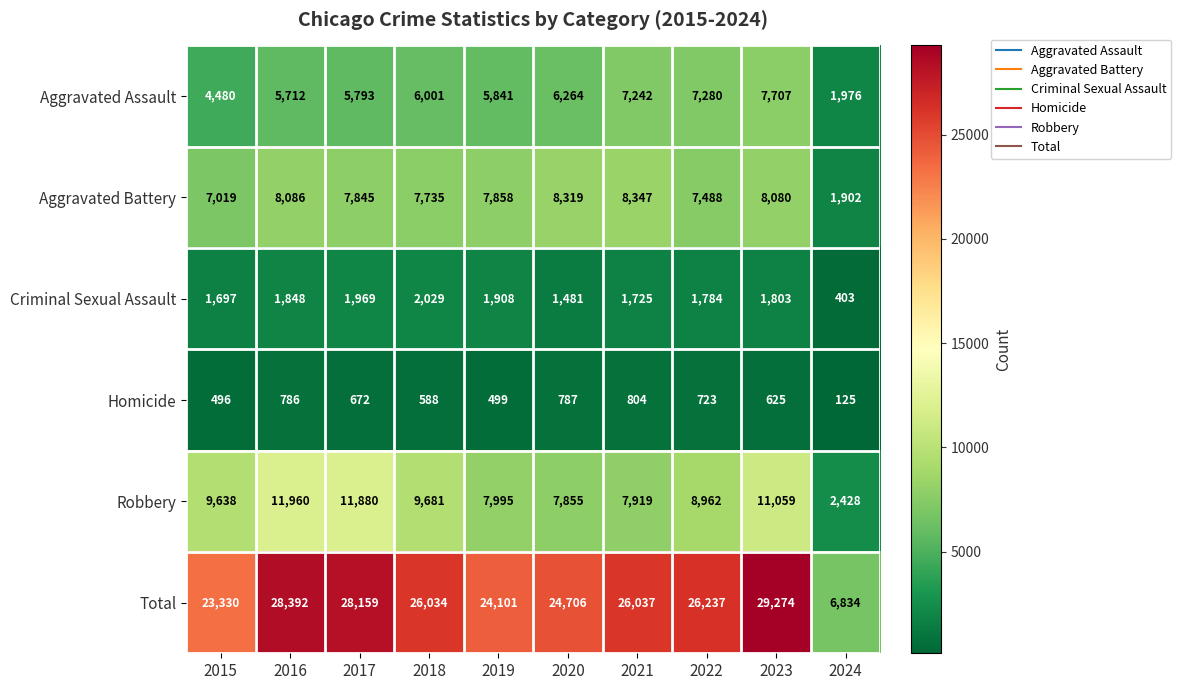

What is the smallest value displayed?

125